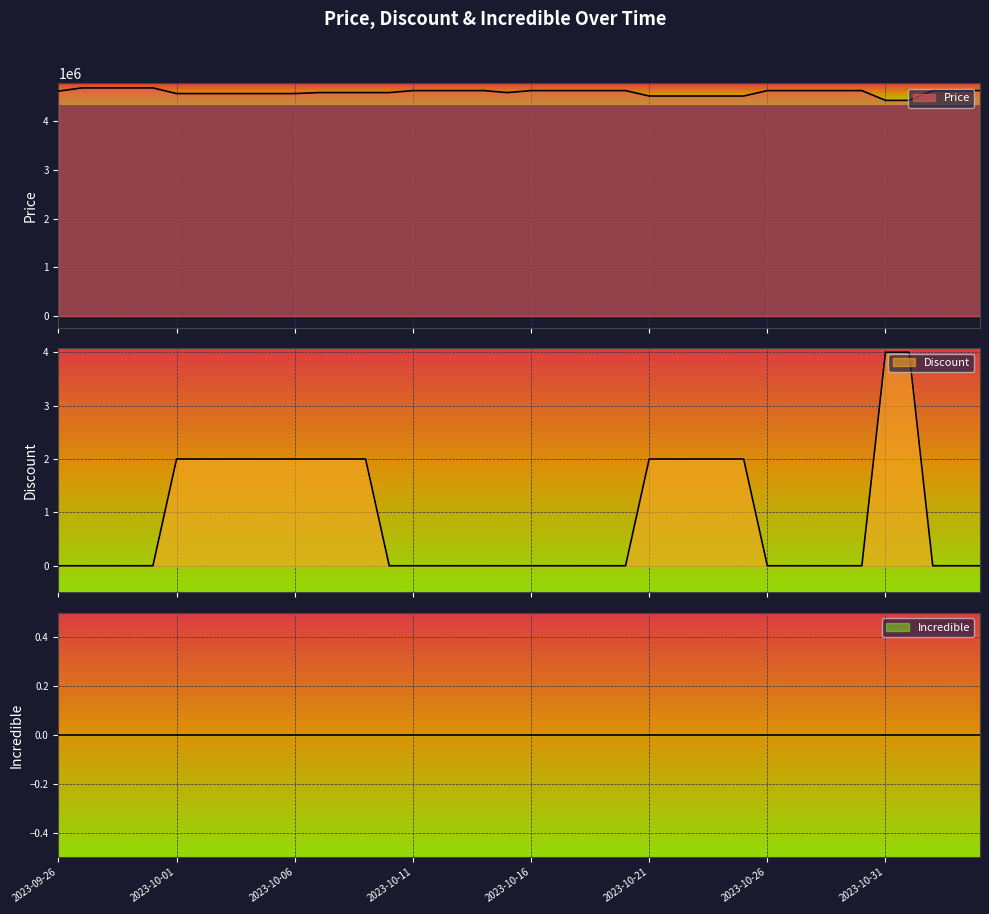

What position from the left is 2023-10-29?

34